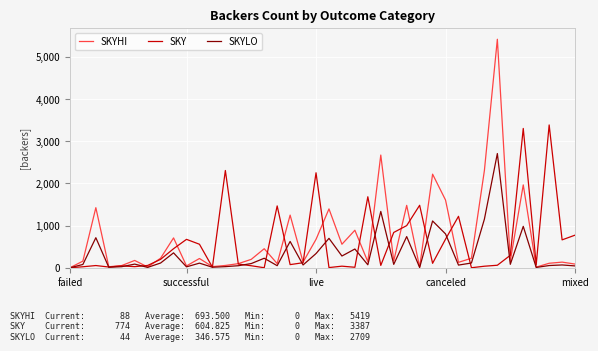

What is the average value of the SKY series?

605